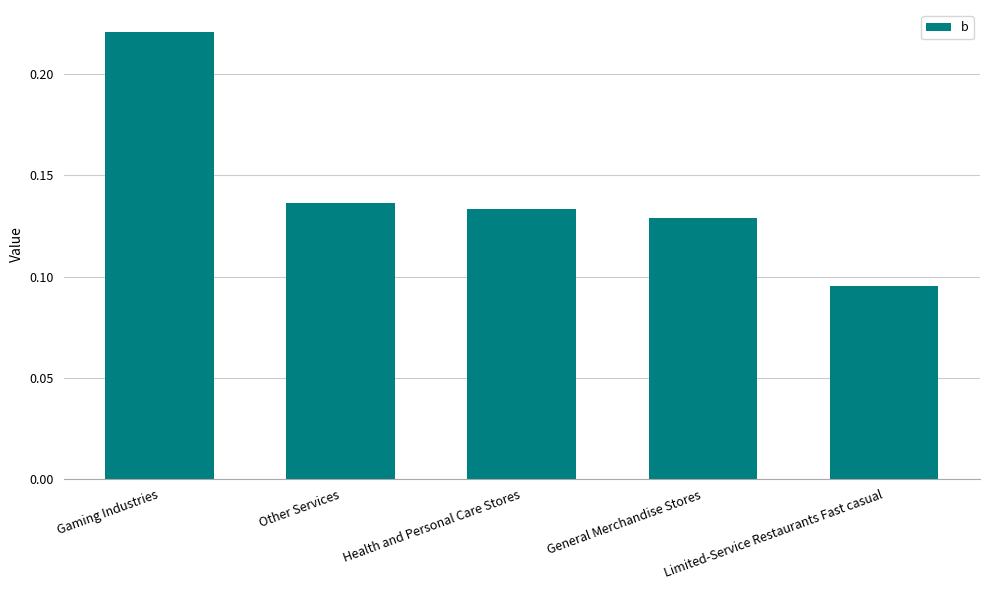

What is the label of the 4th bar from the left?

General Merchandise Stores